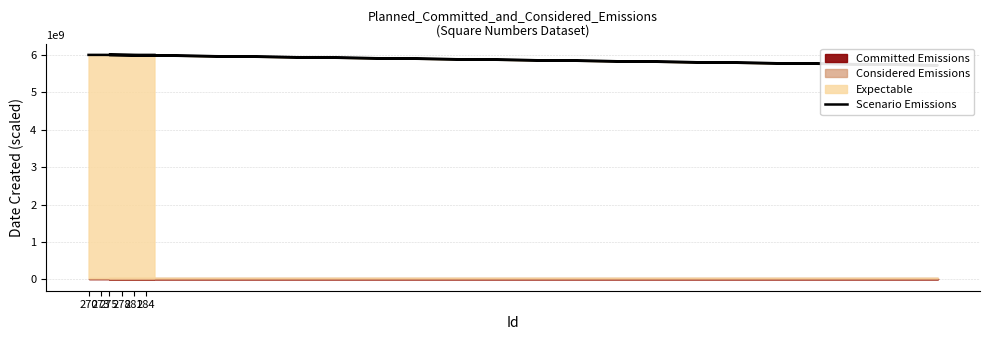

Is it true that the value at 270 is 8442054995.4?

False